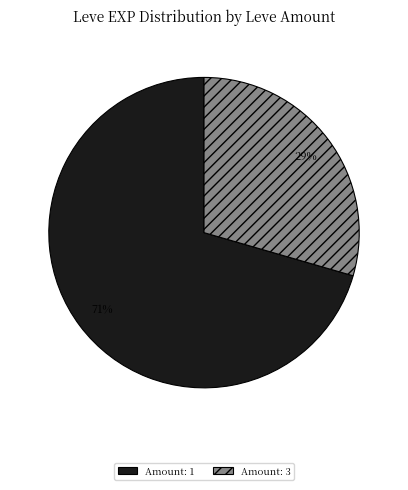

What is the ratio of the value at Amount: 3 to the value at Amount: 1?

0.4